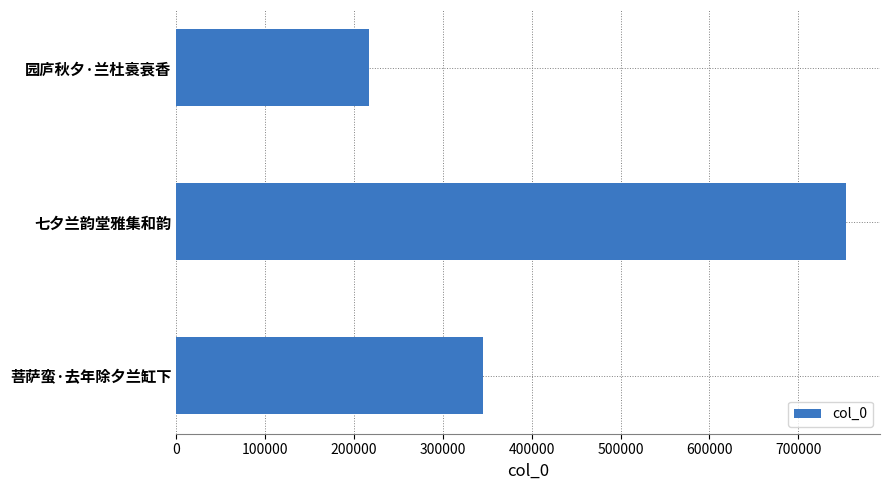

What value does the data have at 七夕兰韵堂雅集和韵?

754359